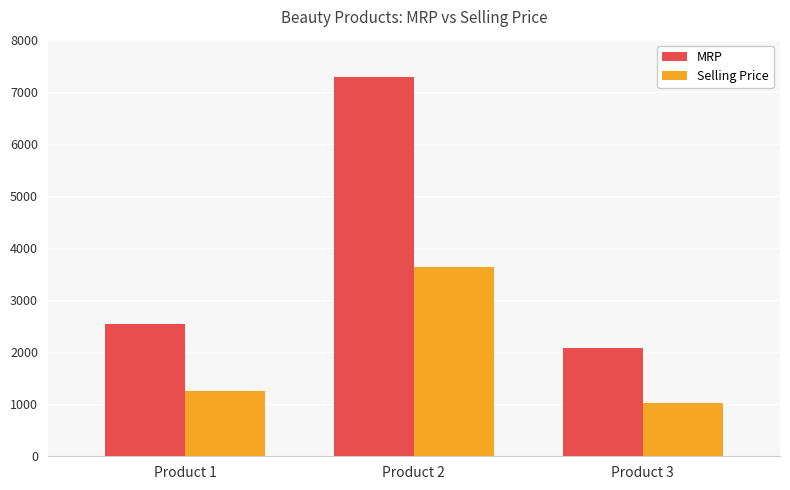

What is the greatest value displayed?

7278